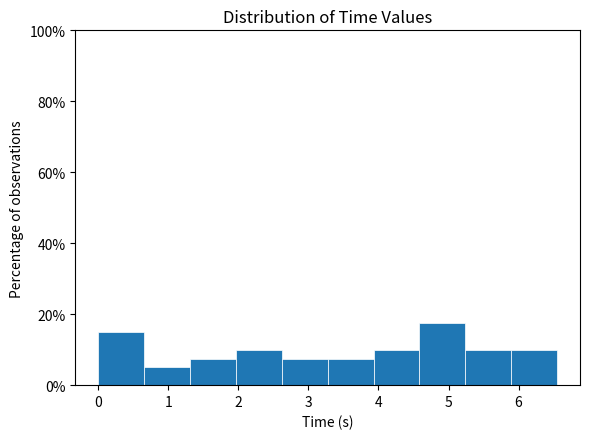

How tall is the bar that spans 2.0 to 2.6 on the x-axis? Neither the bar edges nor the heights are printed on the chart, so give them approximately, as read against the axes.

10